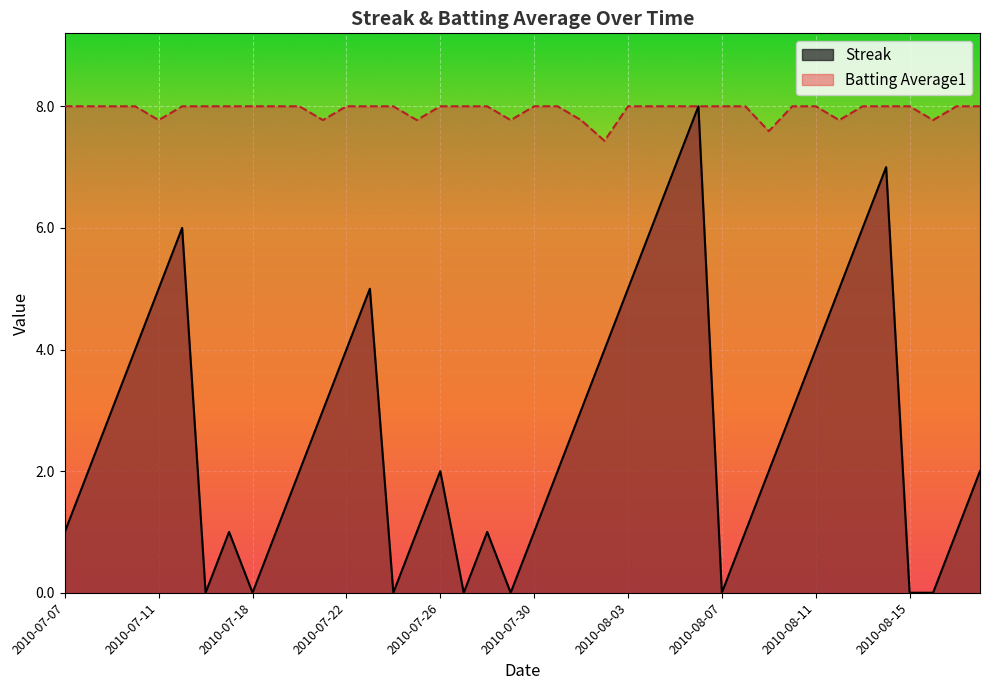

What is the label of the 35th point from the left?

2010-08-13